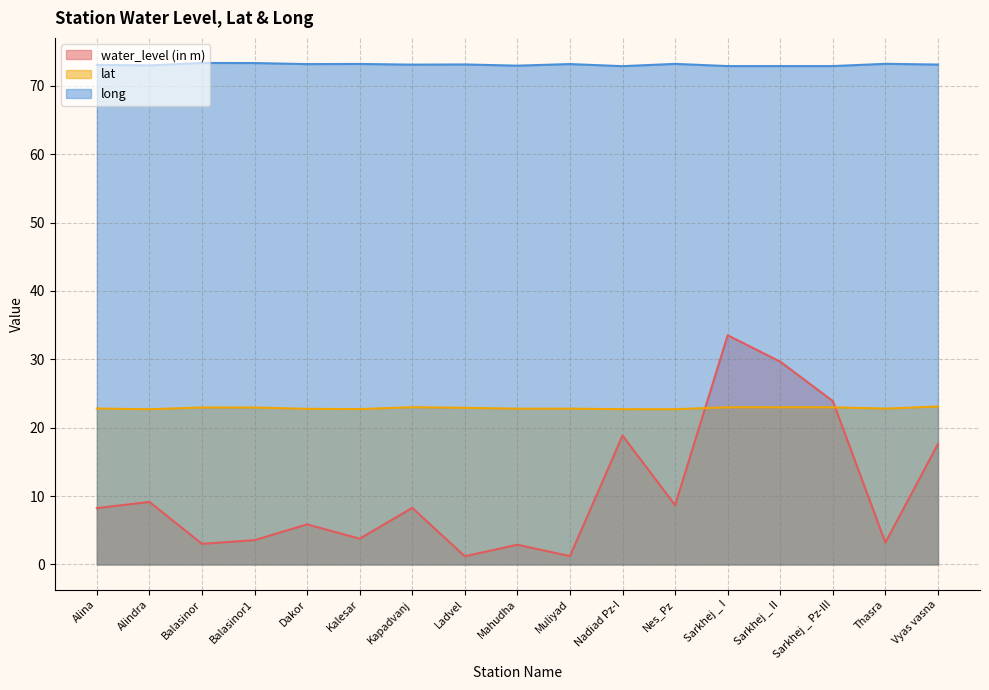

True or false: long and water_level (in m) cross at least once.

False